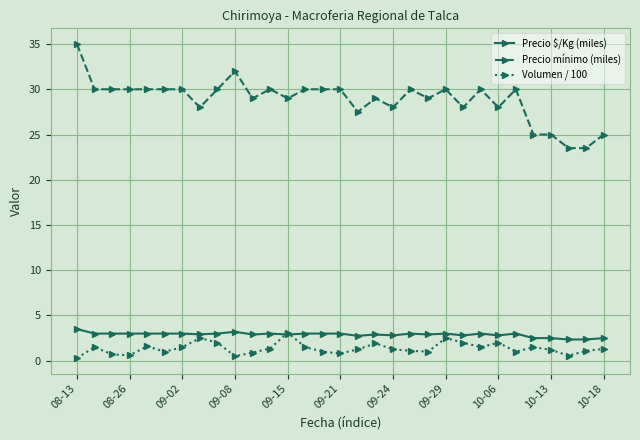

What is the greatest value displayed?

35.0